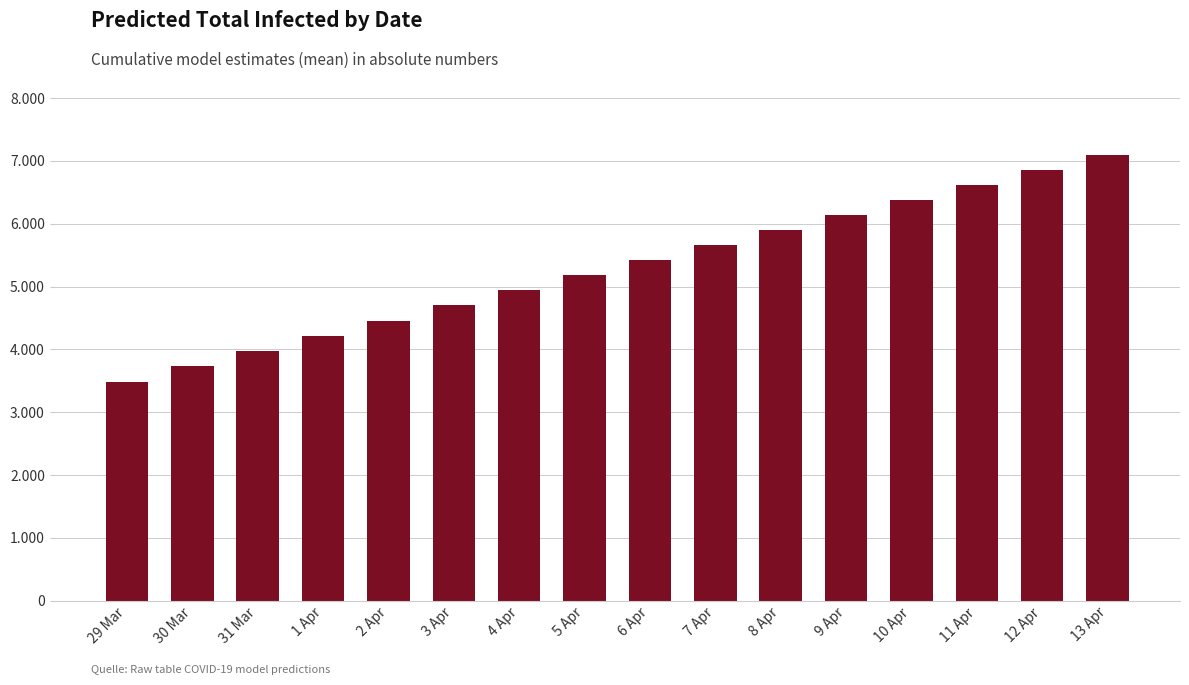

List the labels in order of value, largest first.

13 Apr, 12 Apr, 11 Apr, 10 Apr, 9 Apr, 8 Apr, 7 Apr, 6 Apr, 5 Apr, 4 Apr, 3 Apr, 2 Apr, 1 Apr, 31 Mar, 30 Mar, 29 Mar